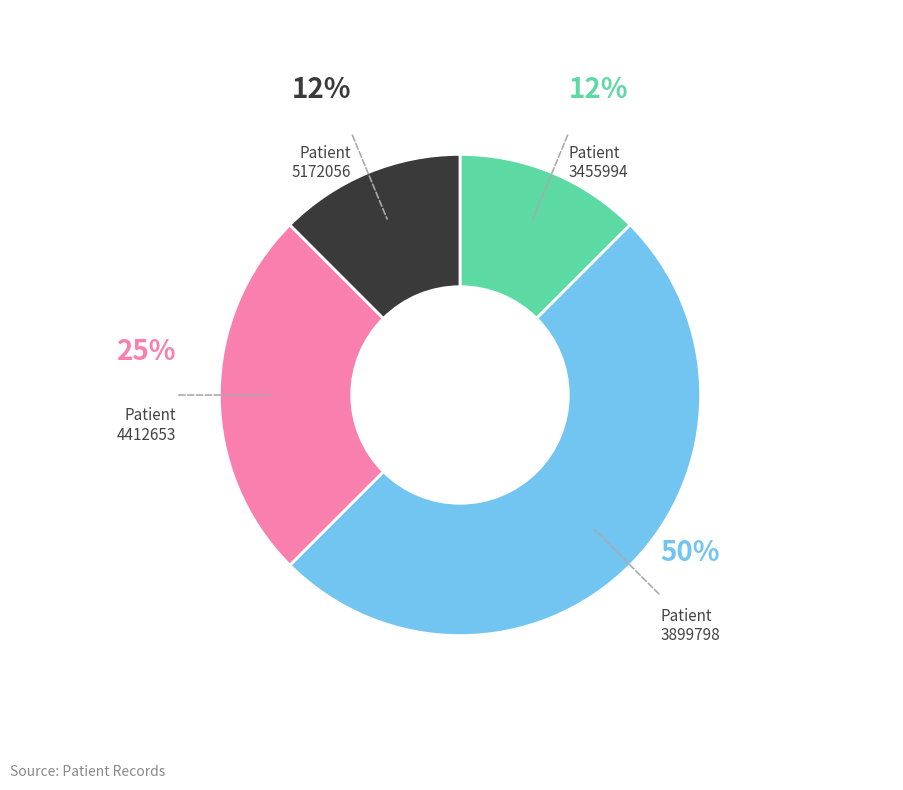

Approximately how many times larger is the value at Patient 5172056 compared to Patient 3899798?

0.3